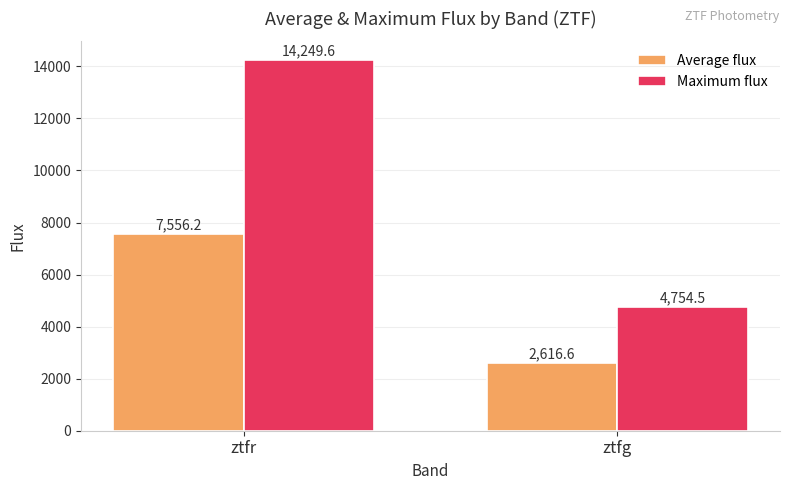

The Maximum flux series shows 14249.6 at ztfr. True or false?

True